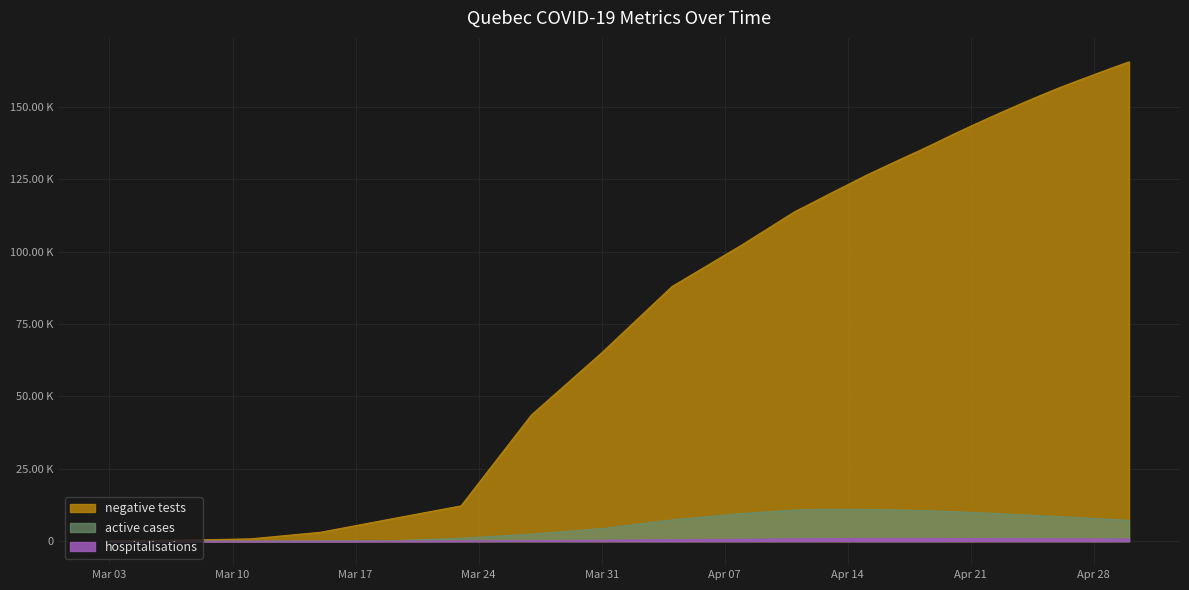

How many interior local peaks does the active_cases_qc series have?

1